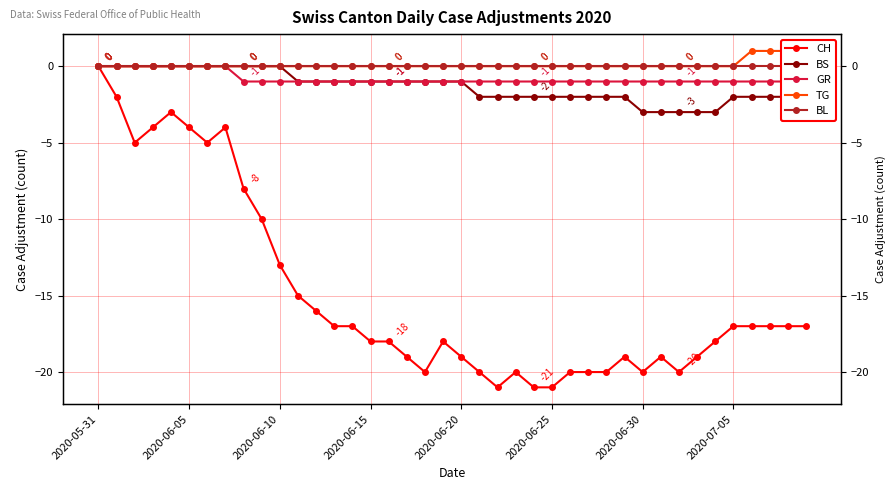

At which category is the sum across all series the highest?

2020-05-31